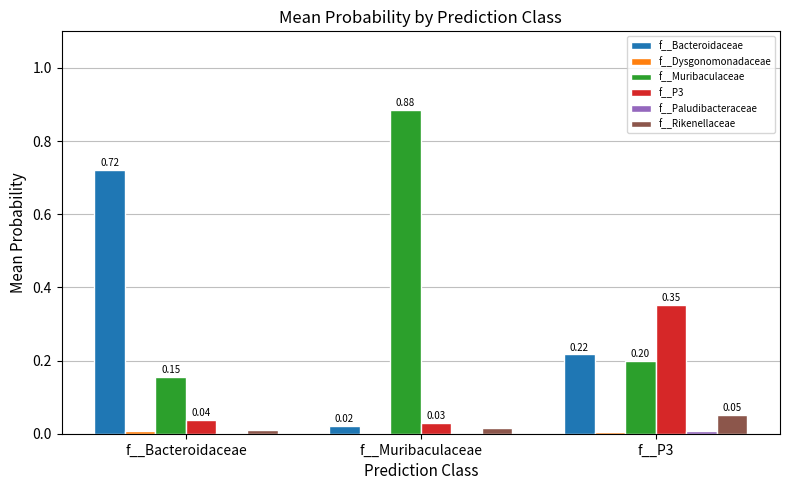

Which series changed the most between f__Bacteroidaceae and f__Muribaculaceae?

f__Muribaculaceae